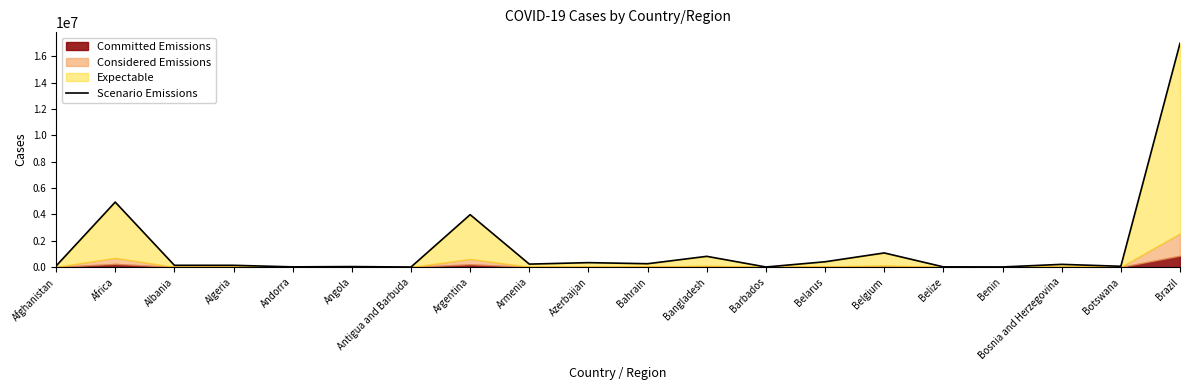

How many interior local peaks (higher than both neighbors) does the data have?

7